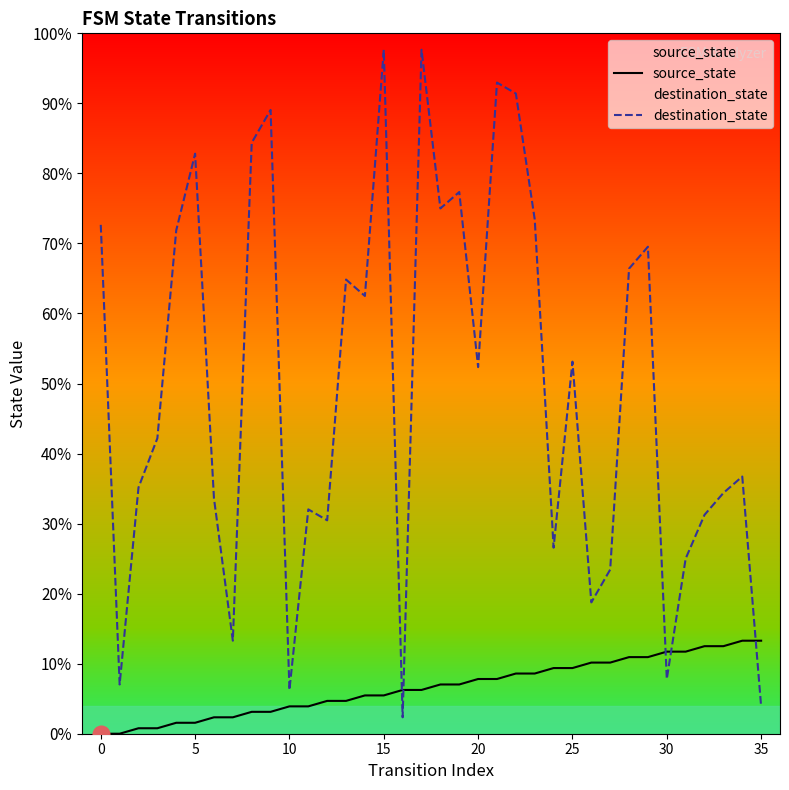

Does the chart have visible grid lines?

No